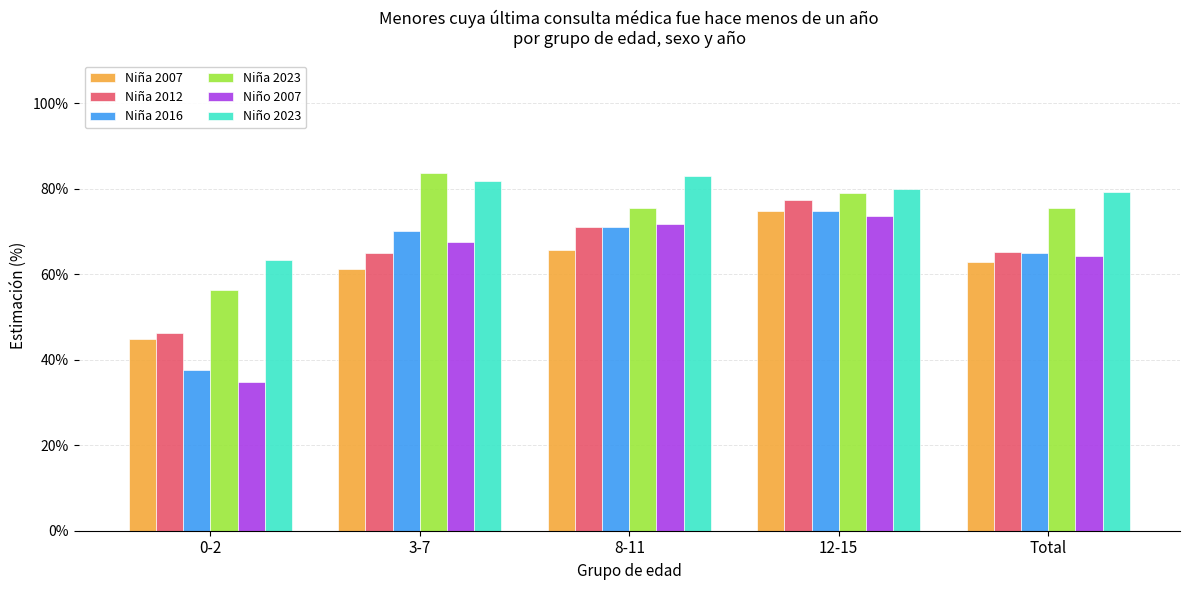

The value of Niña 2012 at 3-7 is 14.3. True or false?

False